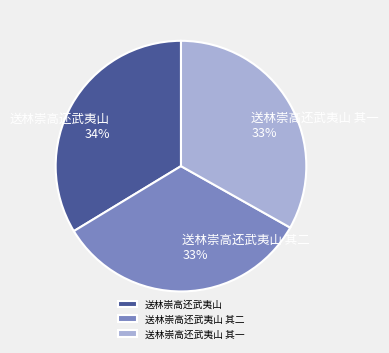

To the nearest percent, what percentage of the pie is 送林崇高还武夷山 其一?

33%